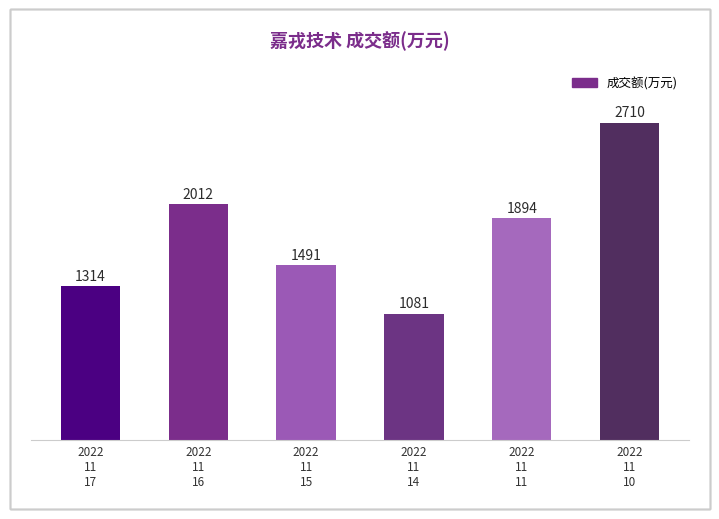

How many data points are less than 1894?

3